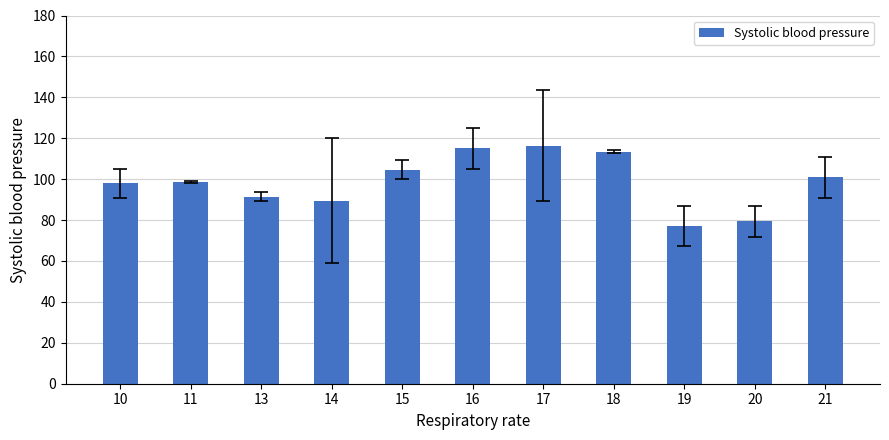

What is the value of the 9th bar from the left?

77.0